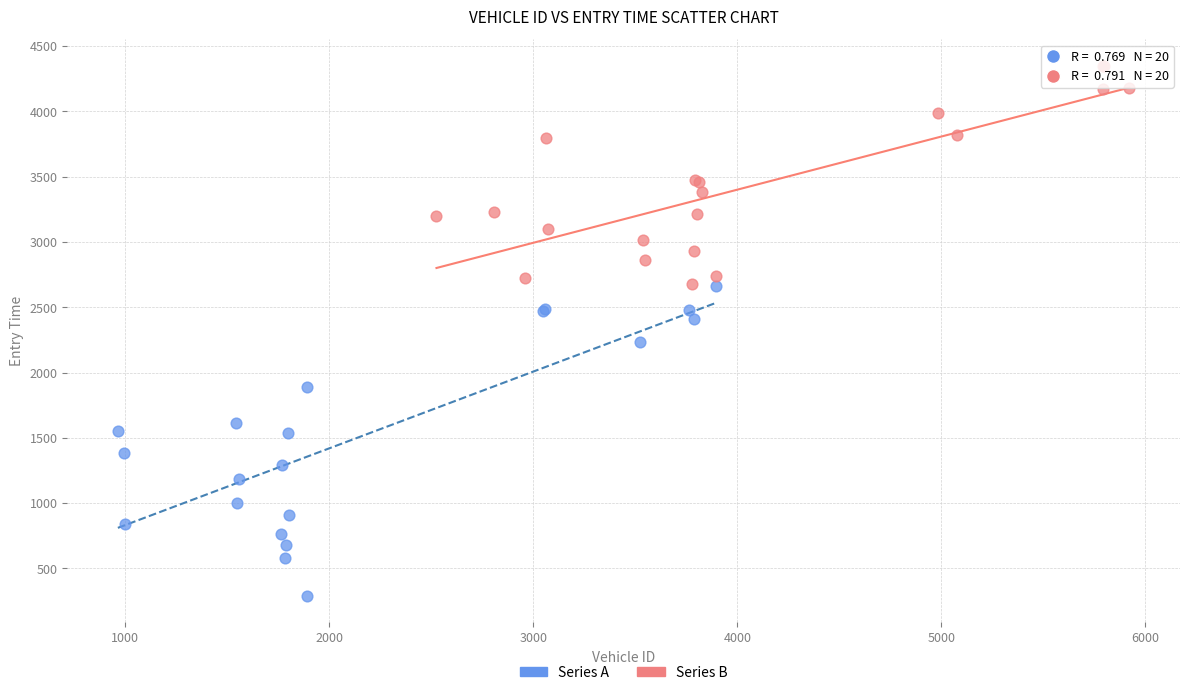

Which series reaches the maximum Y coordinate?

Series B